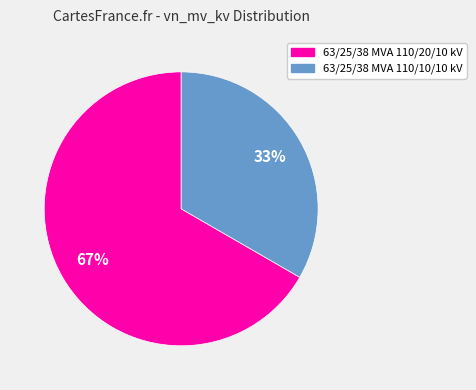

How many slices are in this pie chart?

2